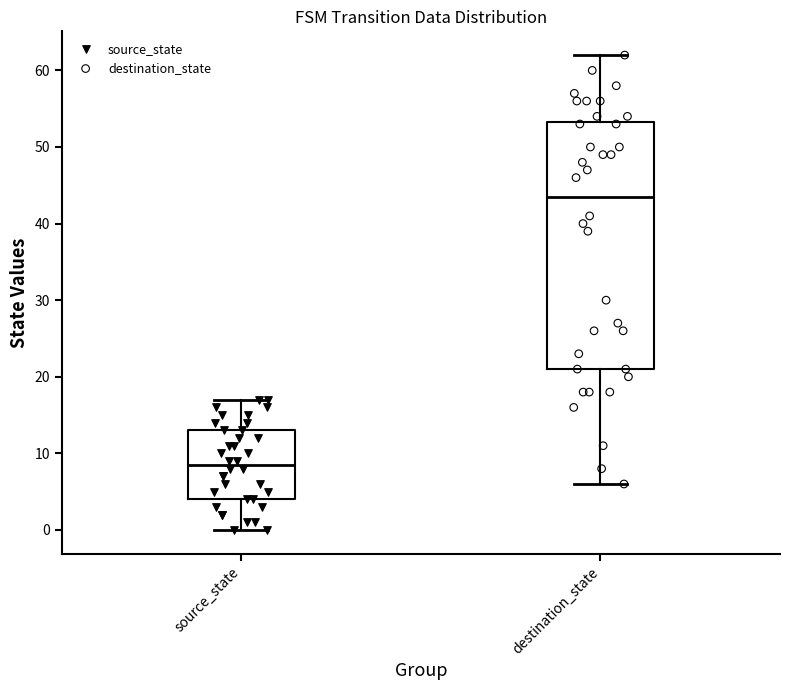

Which box has the highest median line?

destination_state